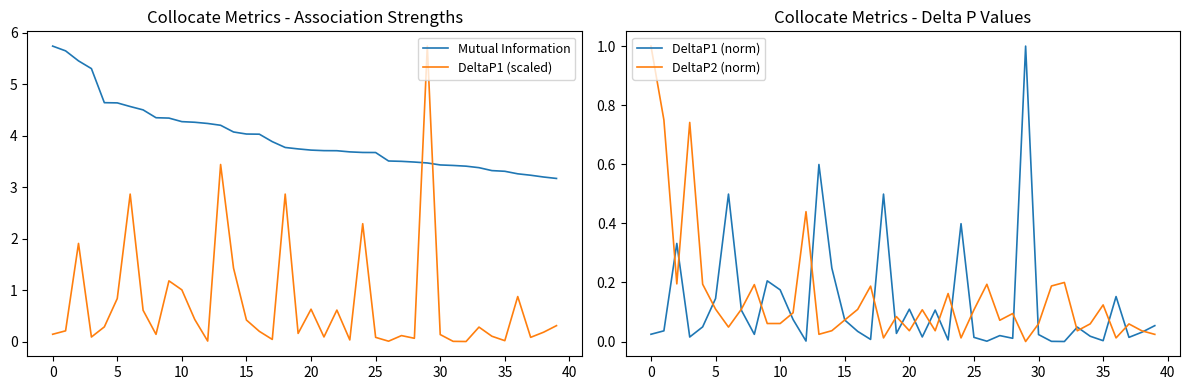

Which series has the largest total across all categories?

Mutual Information